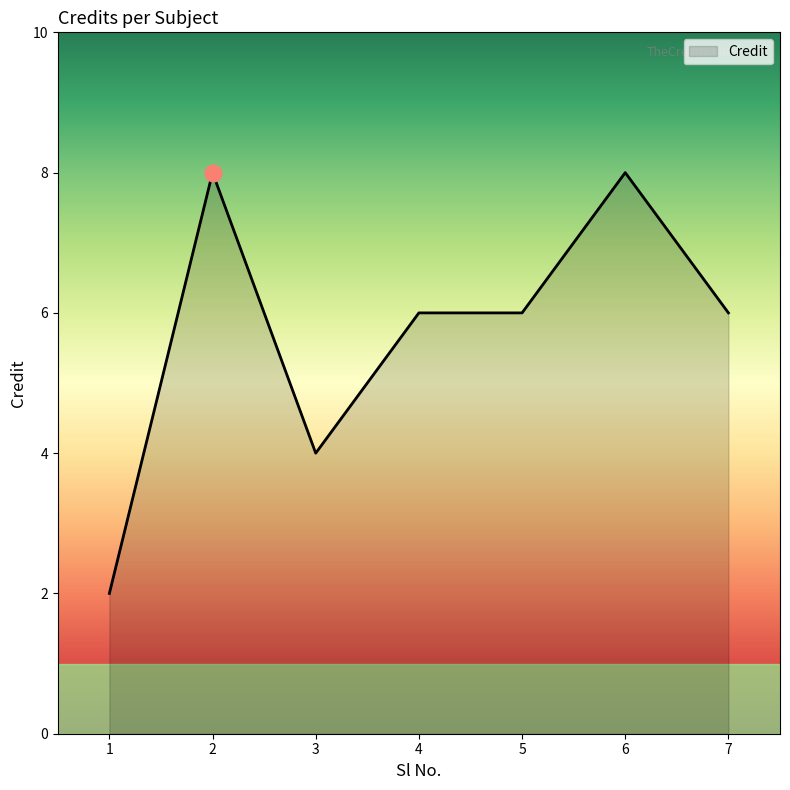

Between 7 and 2, which is larger?

2